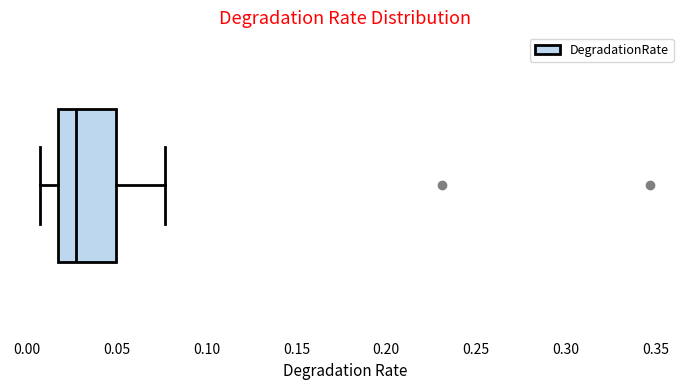

Transcribe this box plot: give where the median line is, the range the box spans, and where the two whiskers end, as read against the x-axis. The values are not printed on the chart, so give them approximately, as read against the axis.

median 0.025, box 0.015 to 0.050, whiskers 0.005 to 0.075